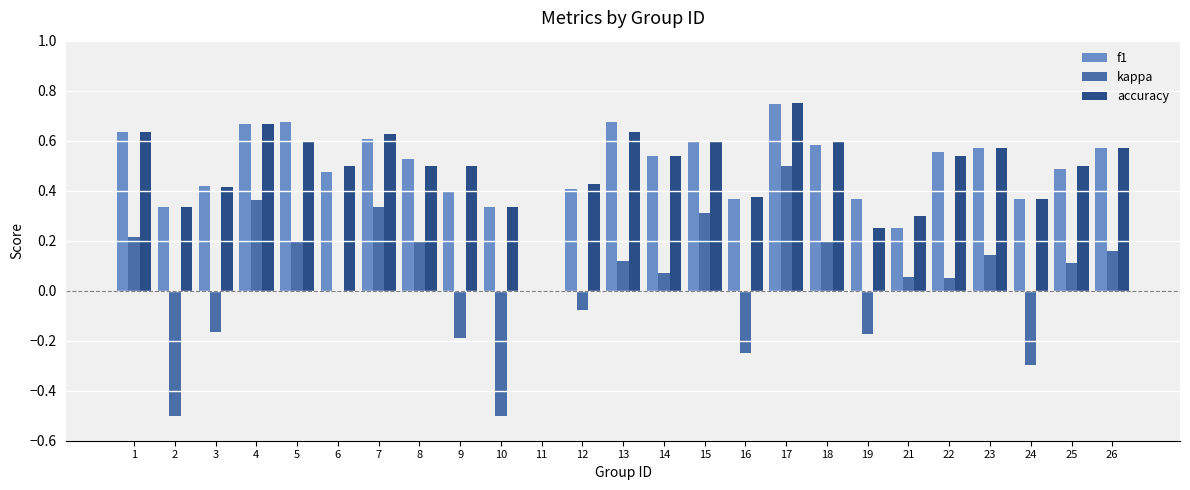

Count the number of categories in the chart.

25